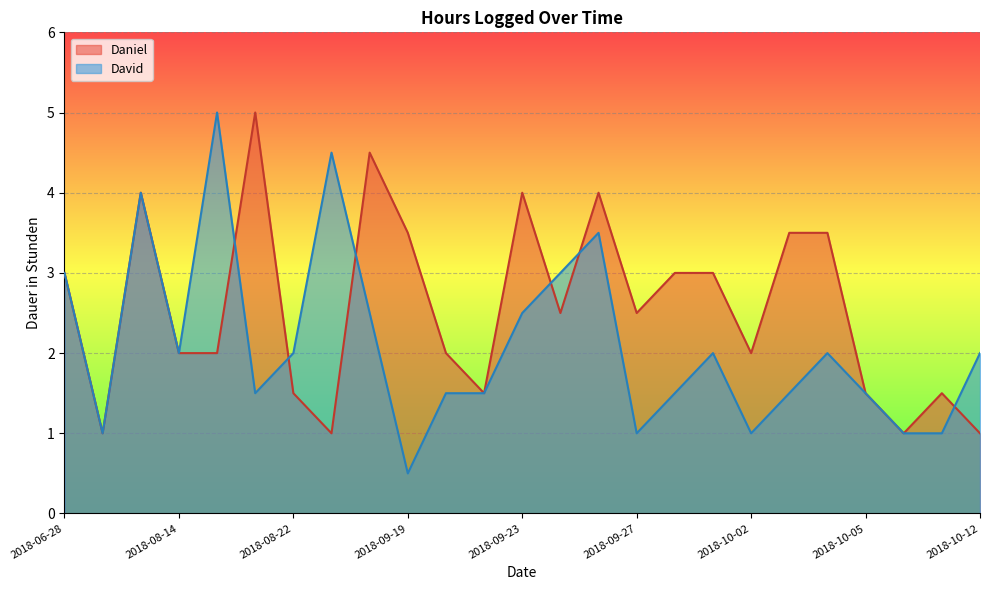

What is the label of the 3rd point from the left?

2018-07-30